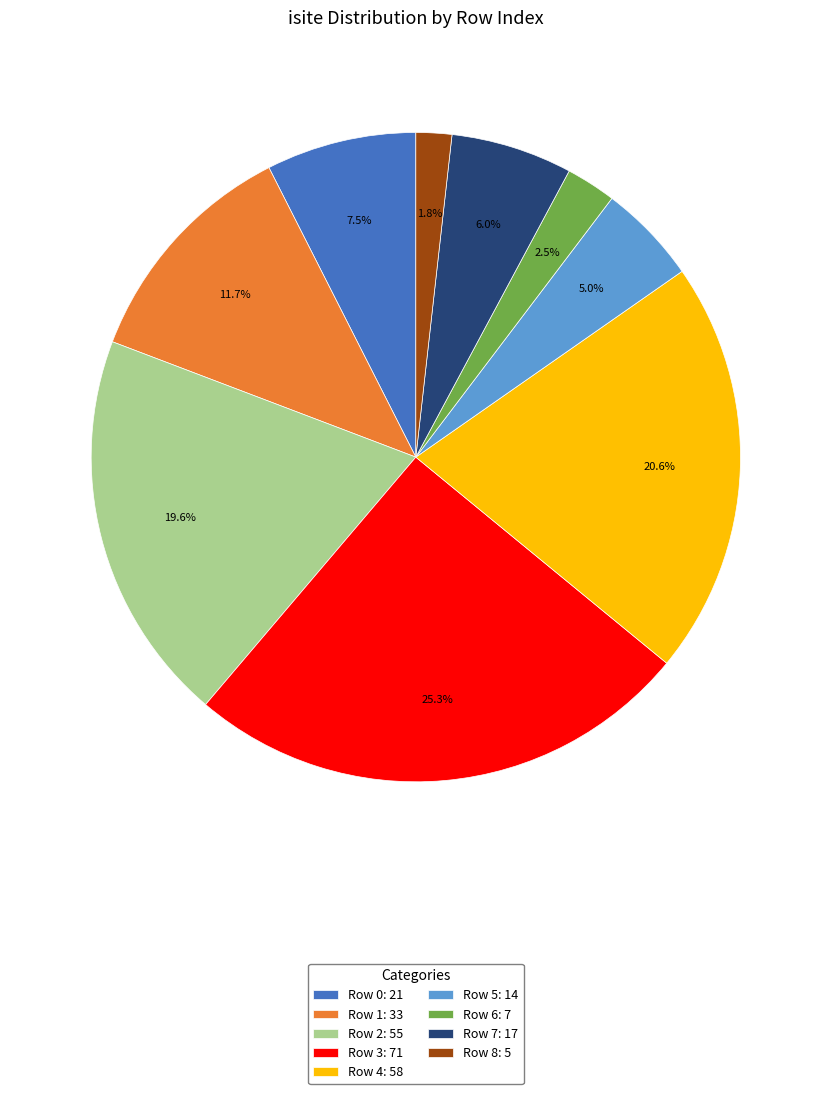

To the nearest percent, what is the average slice percentage?

11%